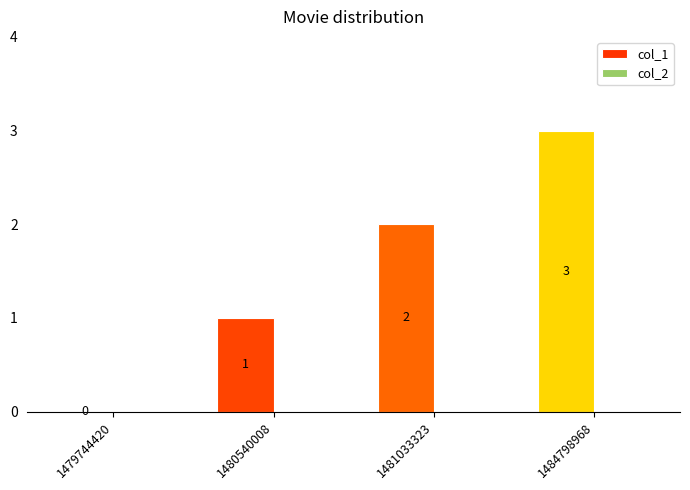

Between 1479744420 and 1480540008, which is larger?

1480540008